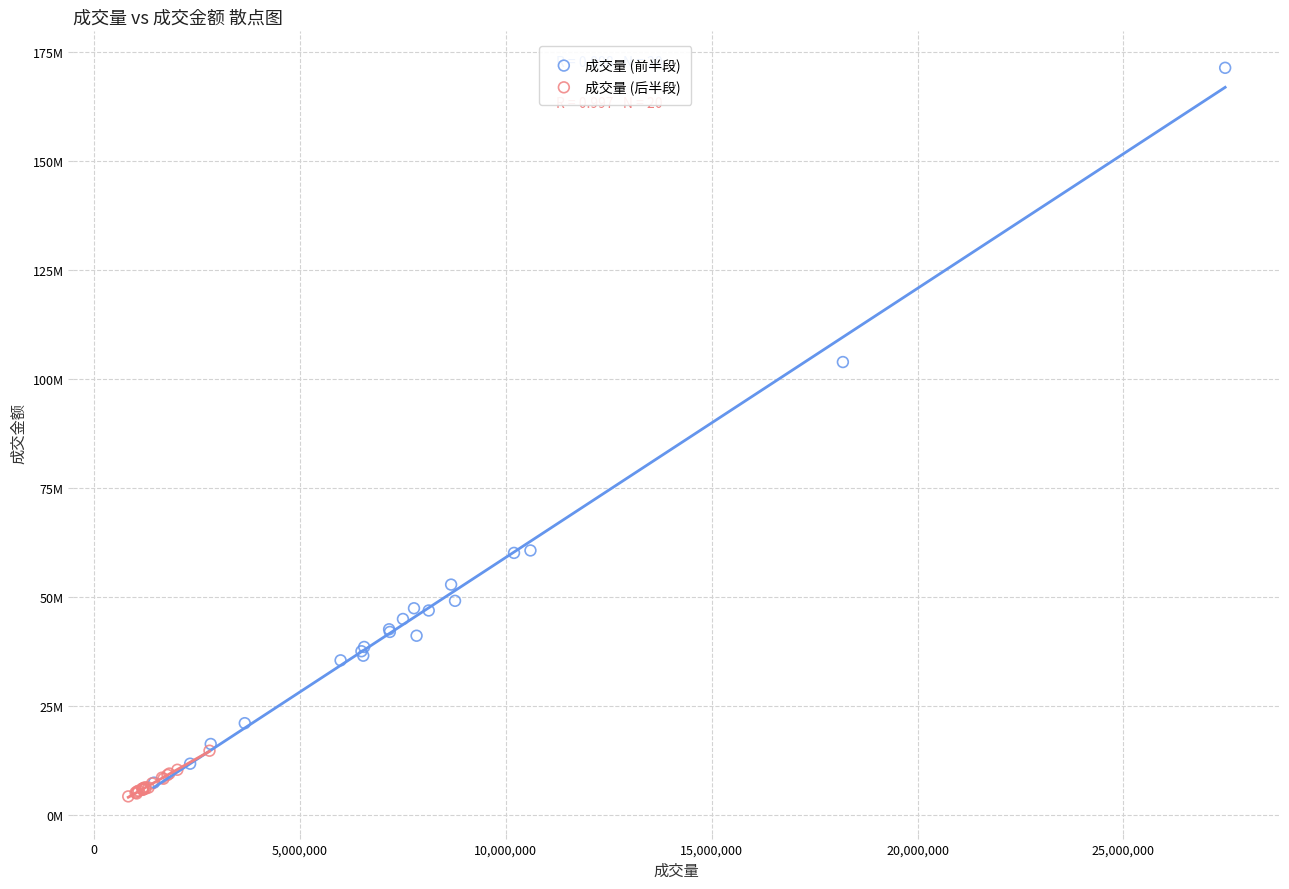

Which series has the largest Y range (max minus min)?

成交量 (前半段)